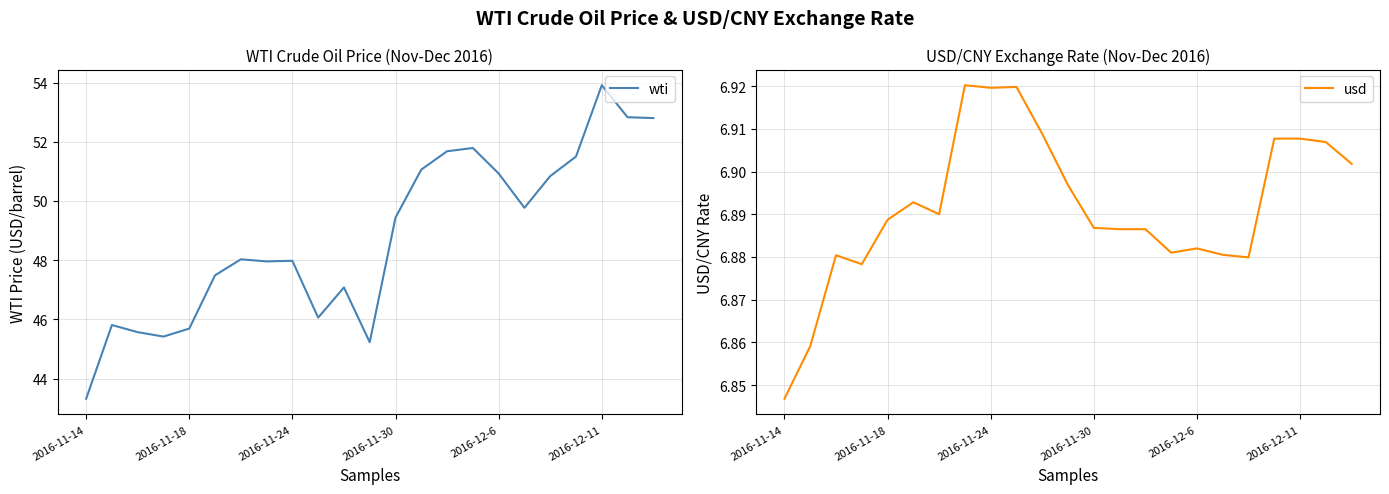

What is the value of the usd point at the 12th from the left?

6.9